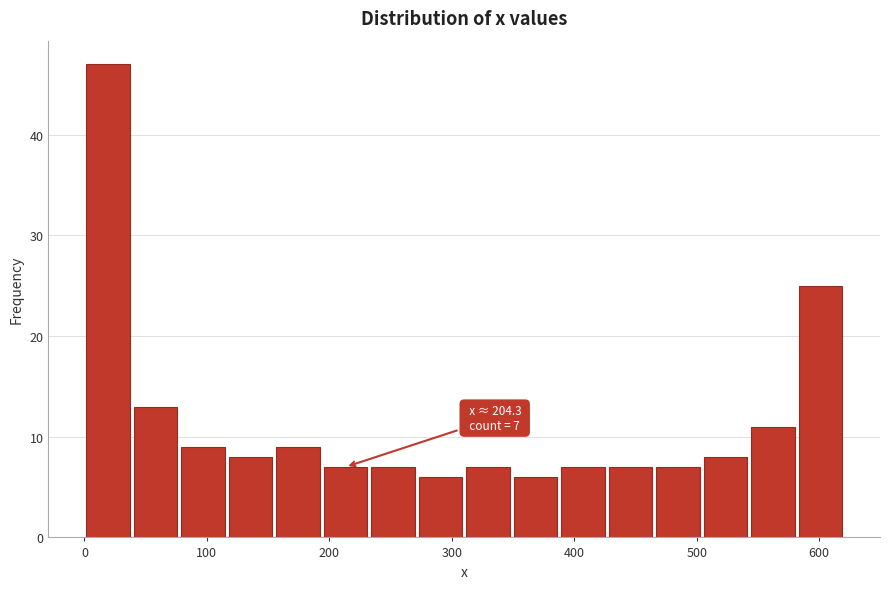

Read against the x-axis, roughly where is the centre of the tallest bar?

20